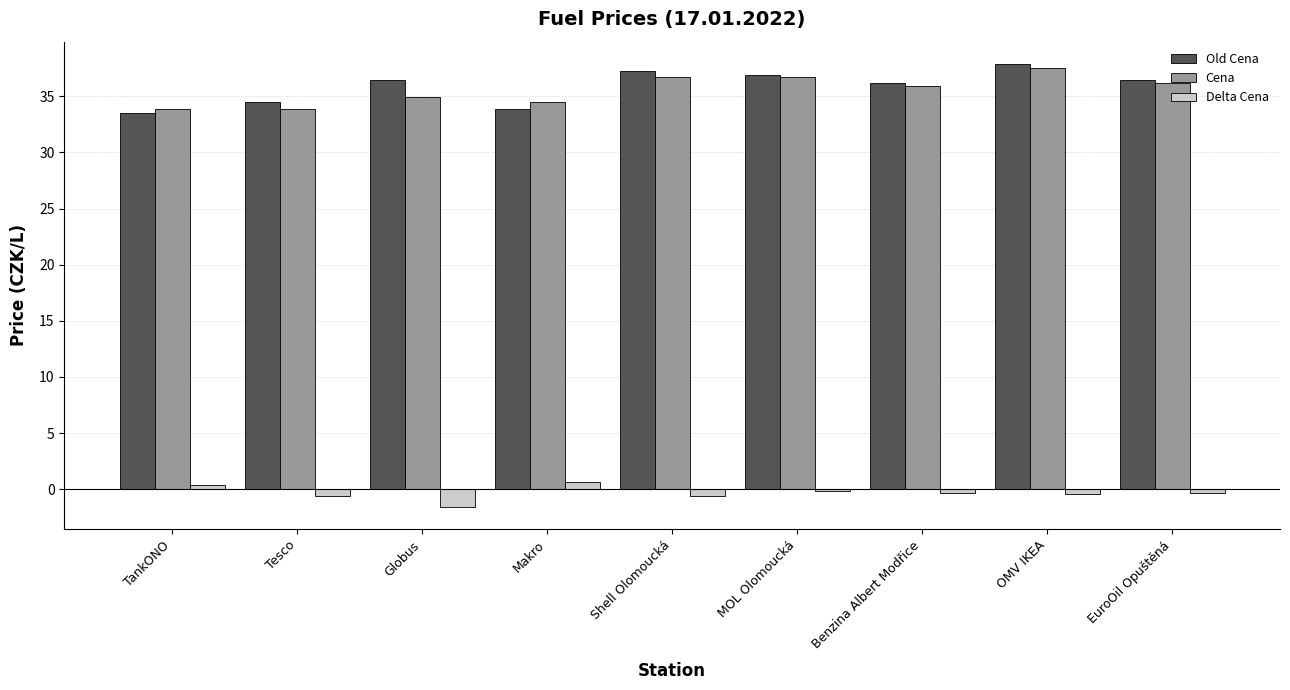

What is the greatest value displayed?

37.9